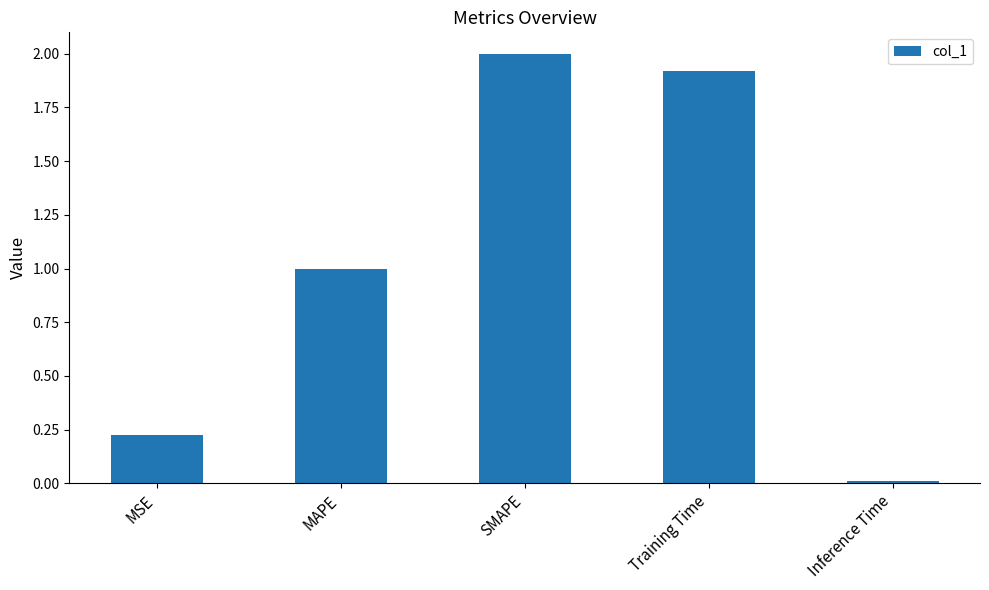

Rank the categories by value from lowest to highest.

Inference Time, MSE, MAPE, Training Time, SMAPE